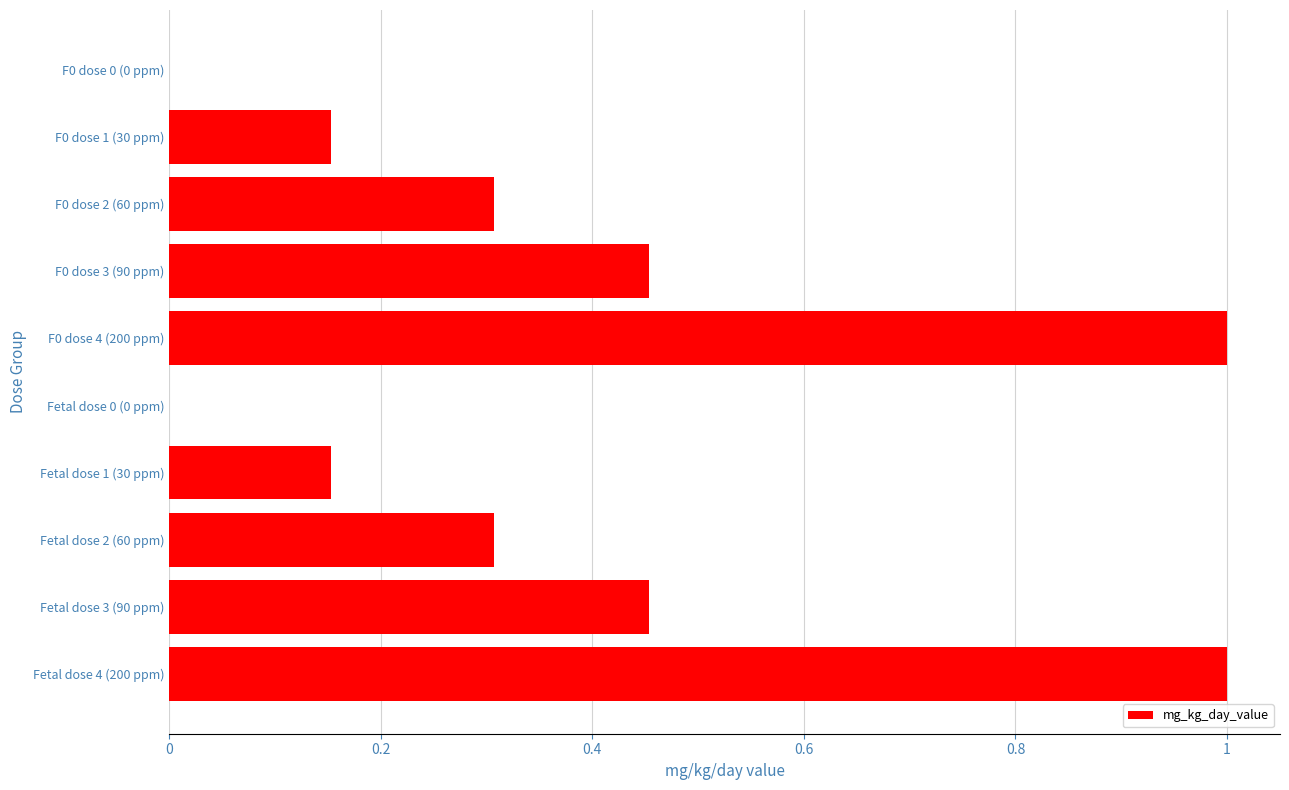

The value at Fetal dose 0 (0 ppm) is 0.4. True or false?

False